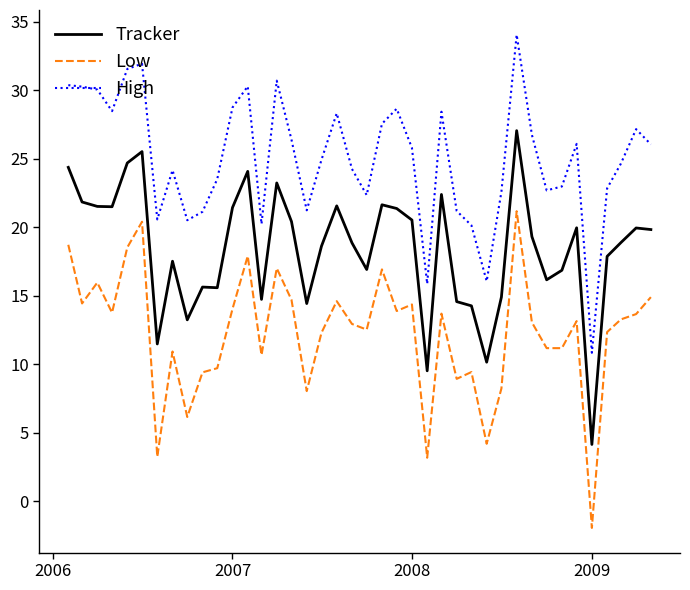

What is the maximum value shown in the chart?

34.1